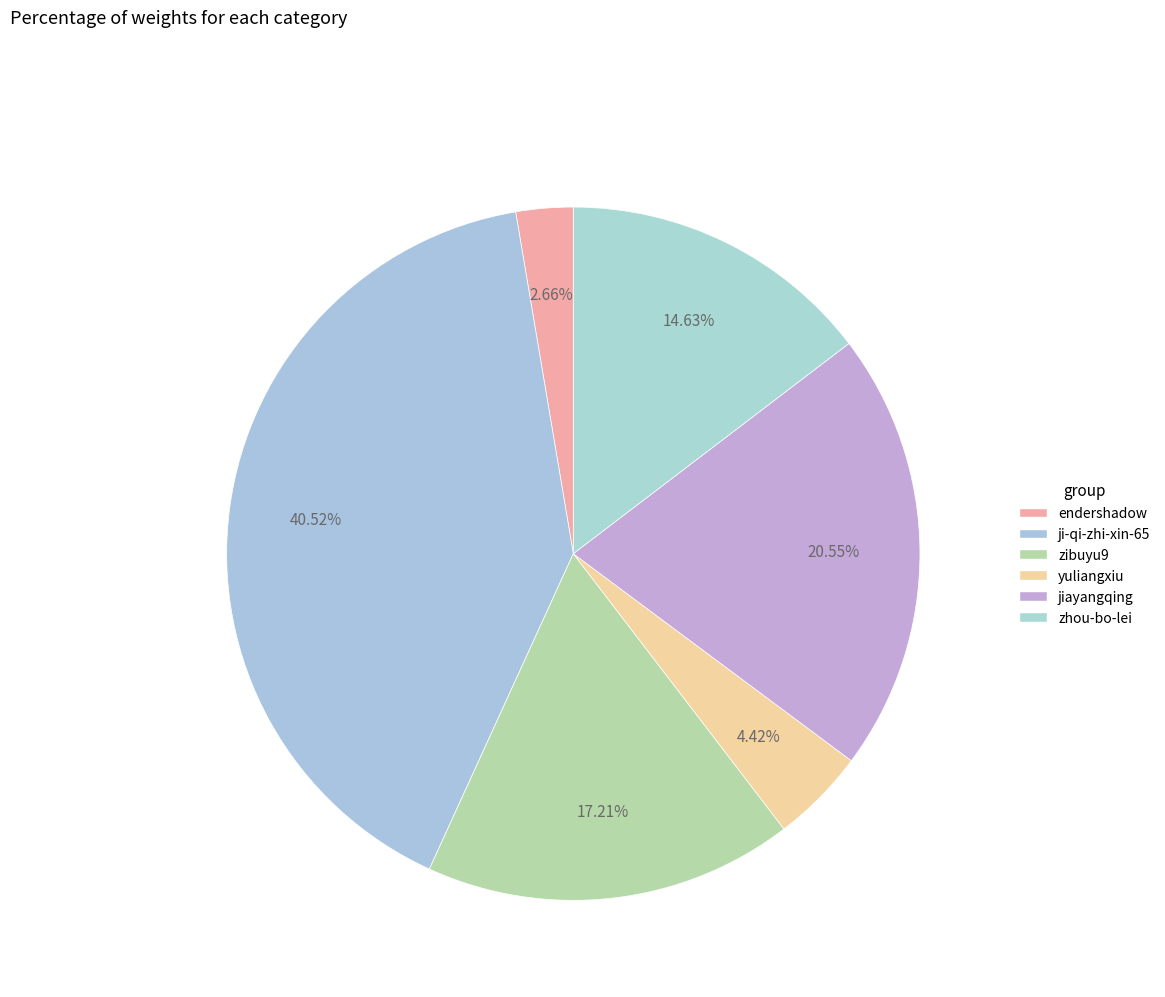

Is there any slice that represents more than half of the pie?

No